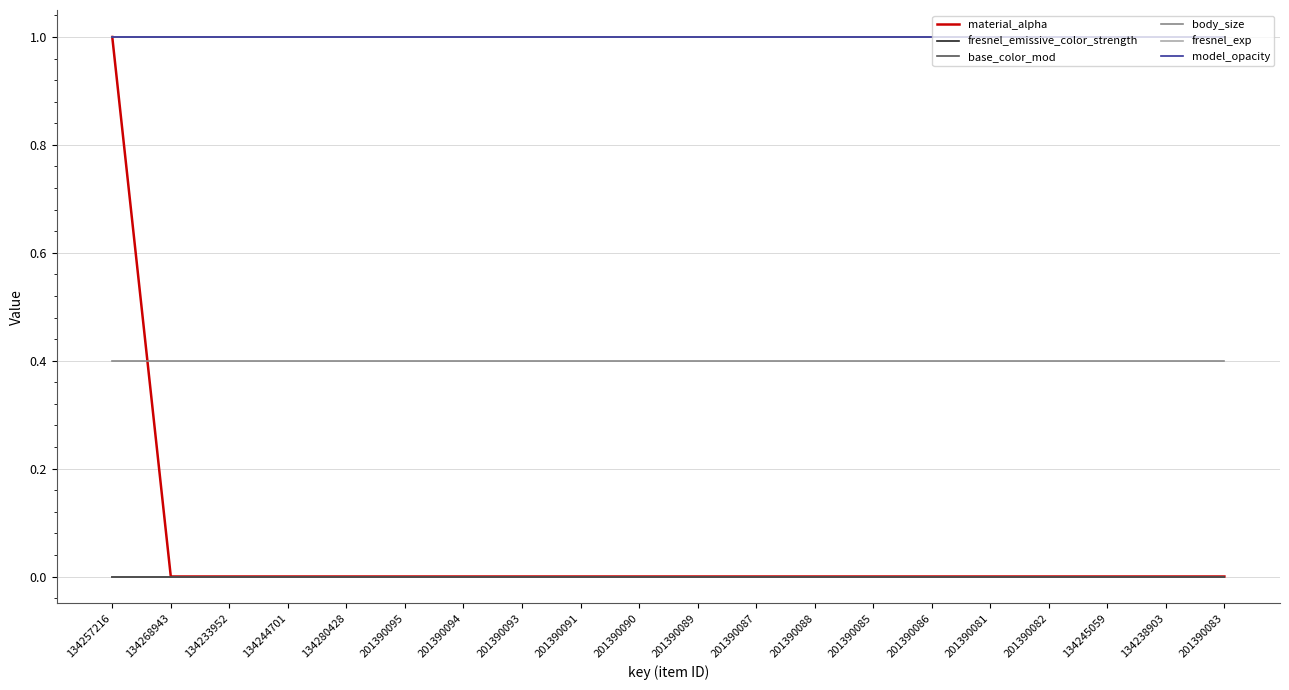

Reading left to right, what are all the values shown in this chart?

material_alpha: 1.0	0.0	0.0	0.0	0.0	0.0	0.0	0.0	0.0	0.0	0.0	0.0	0.0	0.0	0.0	0.0	0.0	0.0	0.0	0.0
fresnel_emissive_color_strength: 0.0	0.0	0.0	0.0	0.0	0.0	0.0	0.0	0.0	0.0	0.0	0.0	0.0	0.0	0.0	0.0	0.0	0.0	0.0	0.0
base_color_mod: 0.0	0.0	0.0	0.0	0.0	0.0	0.0	0.0	0.0	0.0	0.0	0.0	0.0	0.0	0.0	0.0	0.0	0.0	0.0	0.0
body_size: 0.4	0.4	0.4	0.4	0.4	0.4	0.4	0.4	0.4	0.4	0.4	0.4	0.4	0.4	0.4	0.4	0.4	0.4	0.4	0.4
fresnel_exp: 1.0	1.0	1.0	1.0	1.0	1.0	1.0	1.0	1.0	1.0	1.0	1.0	1.0	1.0	1.0	1.0	1.0	1.0	1.0	1.0
model_opacity: 1.0	1.0	1.0	1.0	1.0	1.0	1.0	1.0	1.0	1.0	1.0	1.0	1.0	1.0	1.0	1.0	1.0	1.0	1.0	1.0